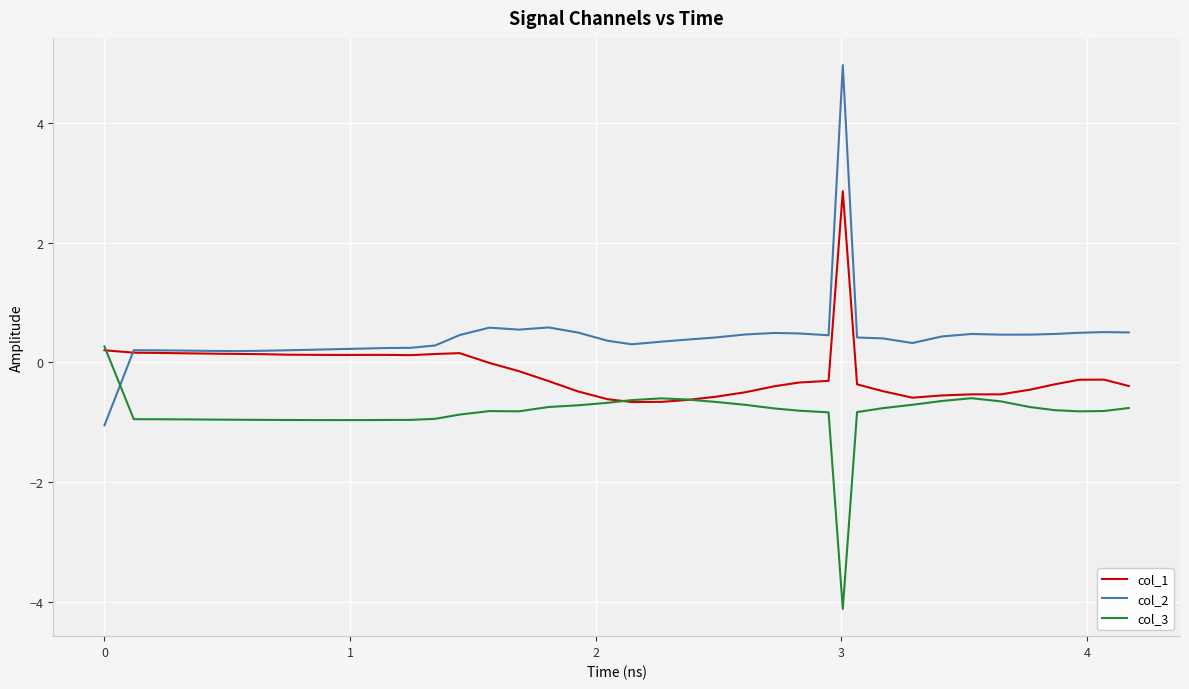

List the series in order of their peak value, highest first.

col_2, col_1, col_3